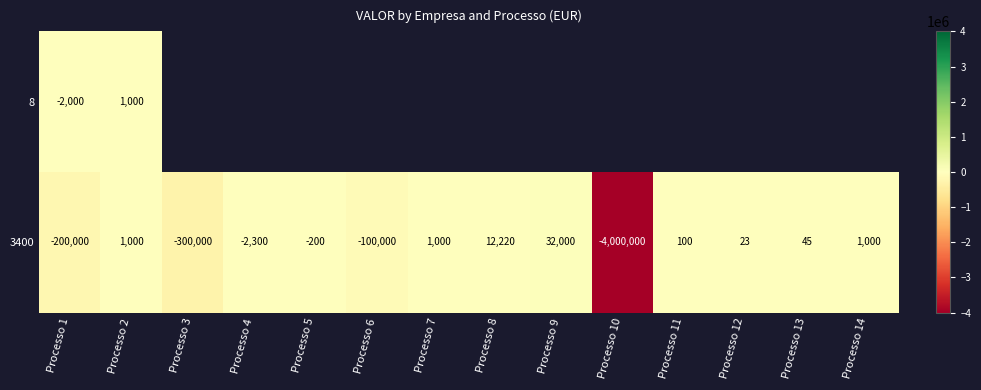

The value of 3400 at Processo 12 is 36.2. True or false?

False